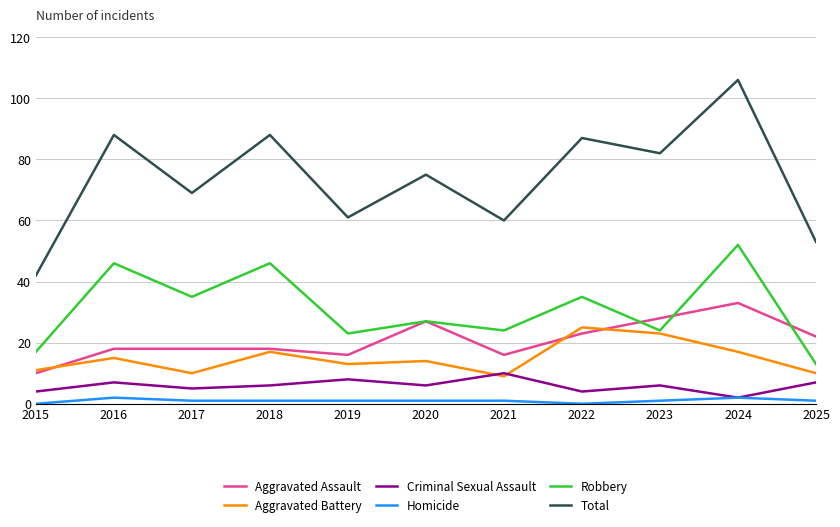

True or false: Homicide and Aggravated Battery cross at least once.

False